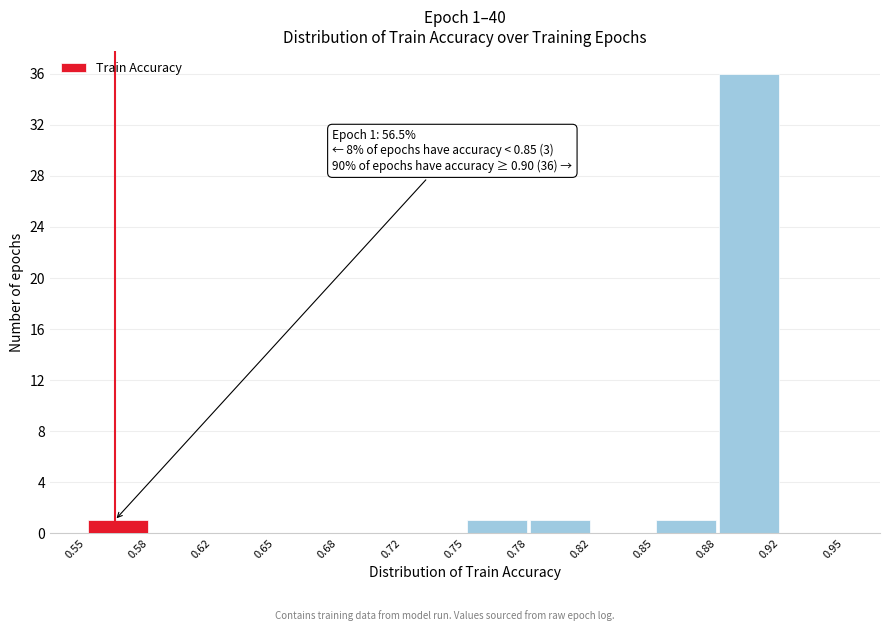

Over which range of the x-axis is the bar tallest?

0.88 to 0.92